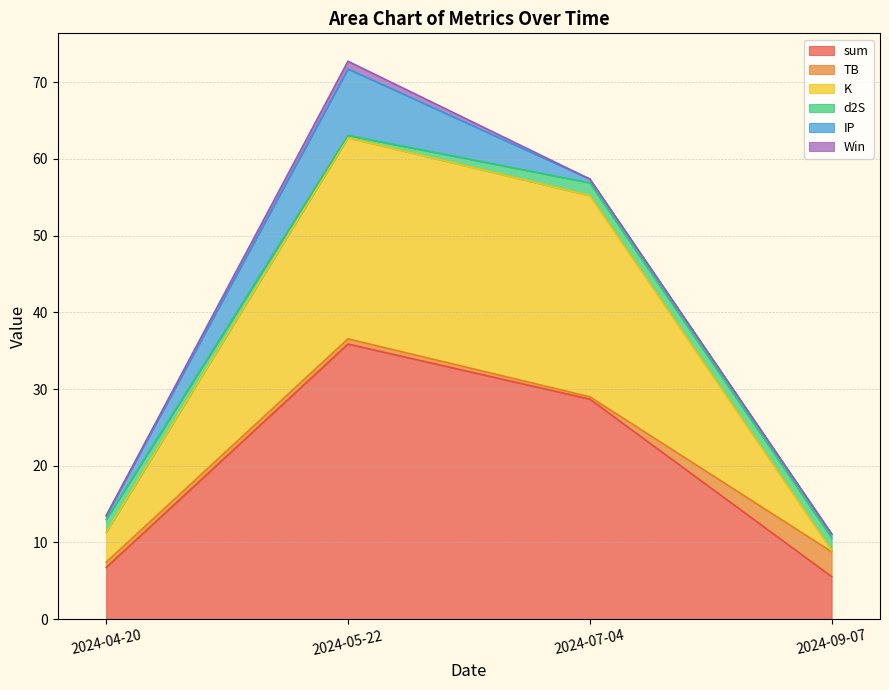

Reading left to right, what are all the values shown in this chart?

sum: 6.7	35.9	28.7	5.6
TB: 0.7	0.7	0.3	3.2
K: 3.9	26.2	26.2	0.2
d2S: 1.7	0.3	1.7	1.7
IP: 0.5	8.7	0.5	0.5
Win: 0.0	1.0	0.0	0.0